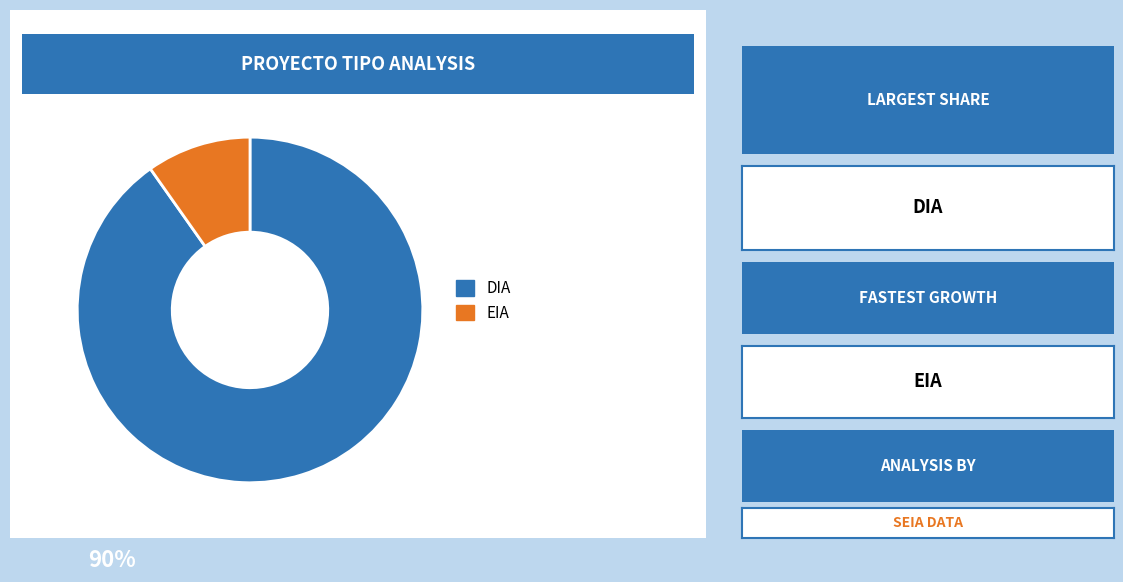

Is there any slice that represents more than half of the pie?

Yes